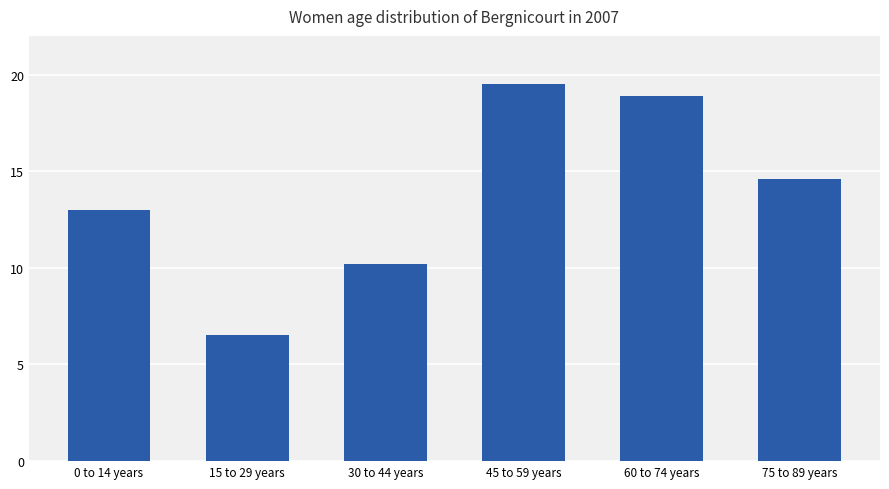

Reading left to right, extract all data points from this chart.

13.0	6.5	10.2	19.5	18.9	14.6